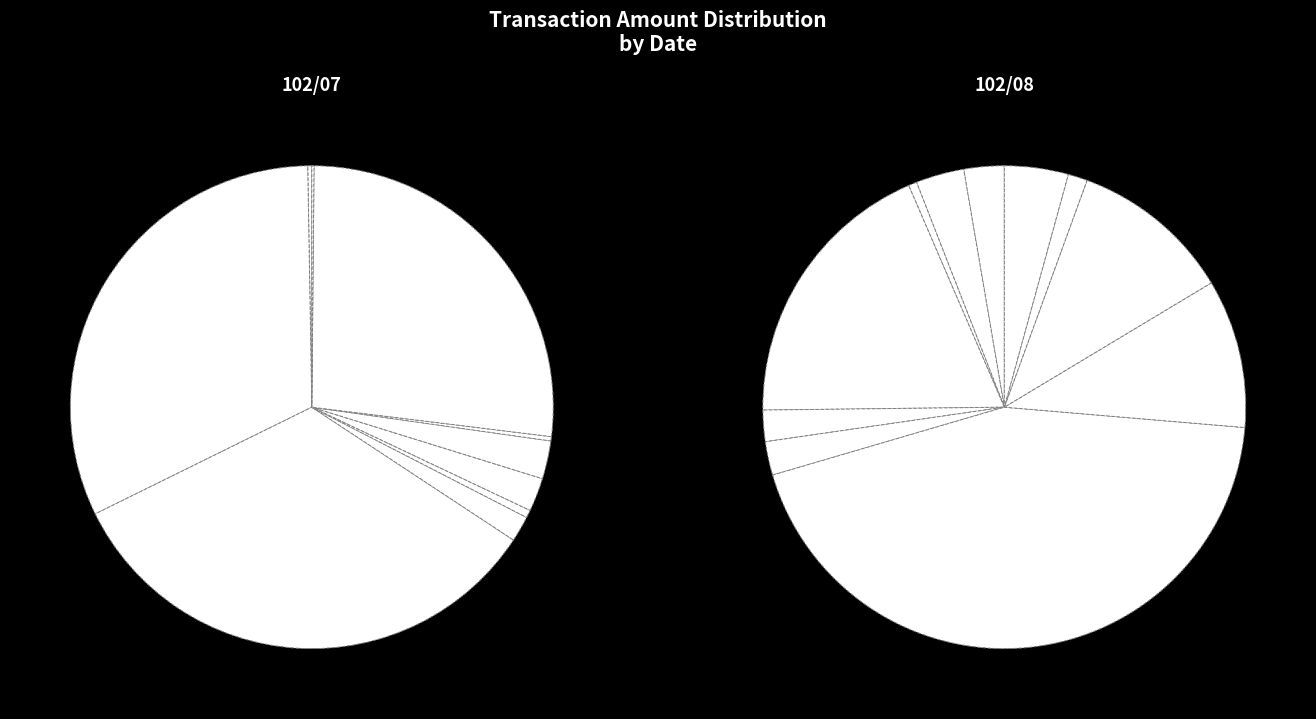

Which category has the smallest portion of the pie?

07/15